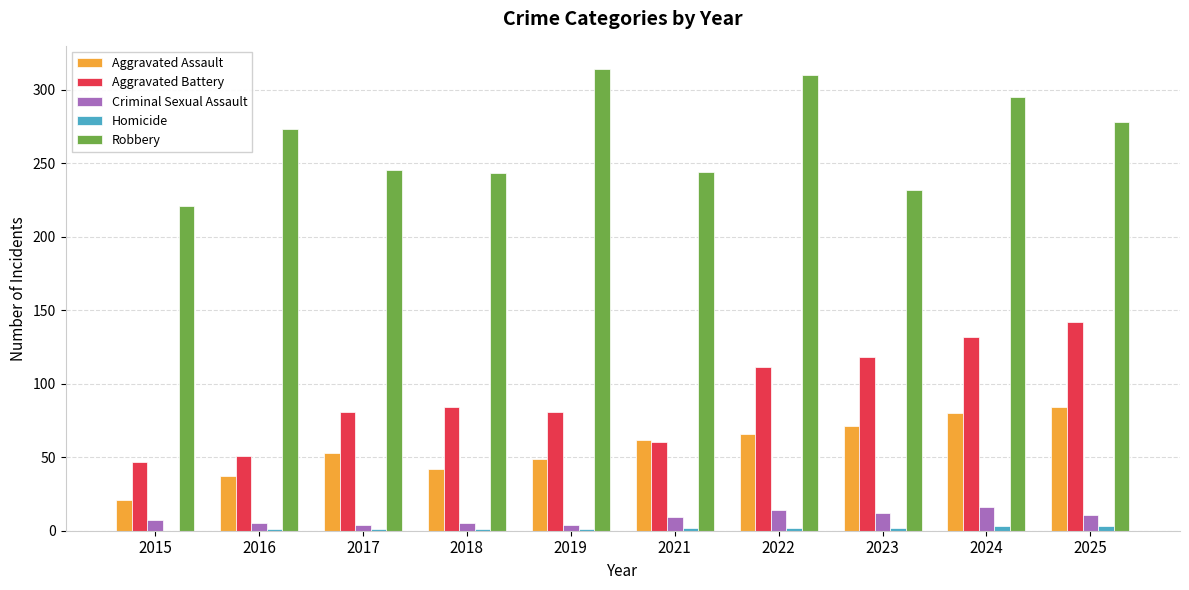

Which series changed the most between 2018 and 2025?

Aggravated Battery